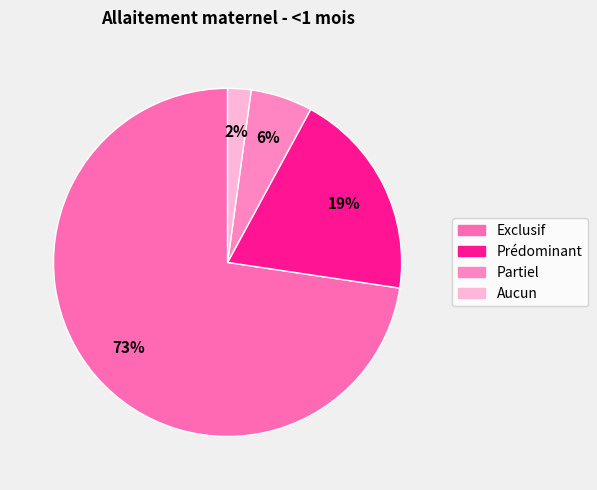

Which category has the smallest portion of the pie?

Aucun